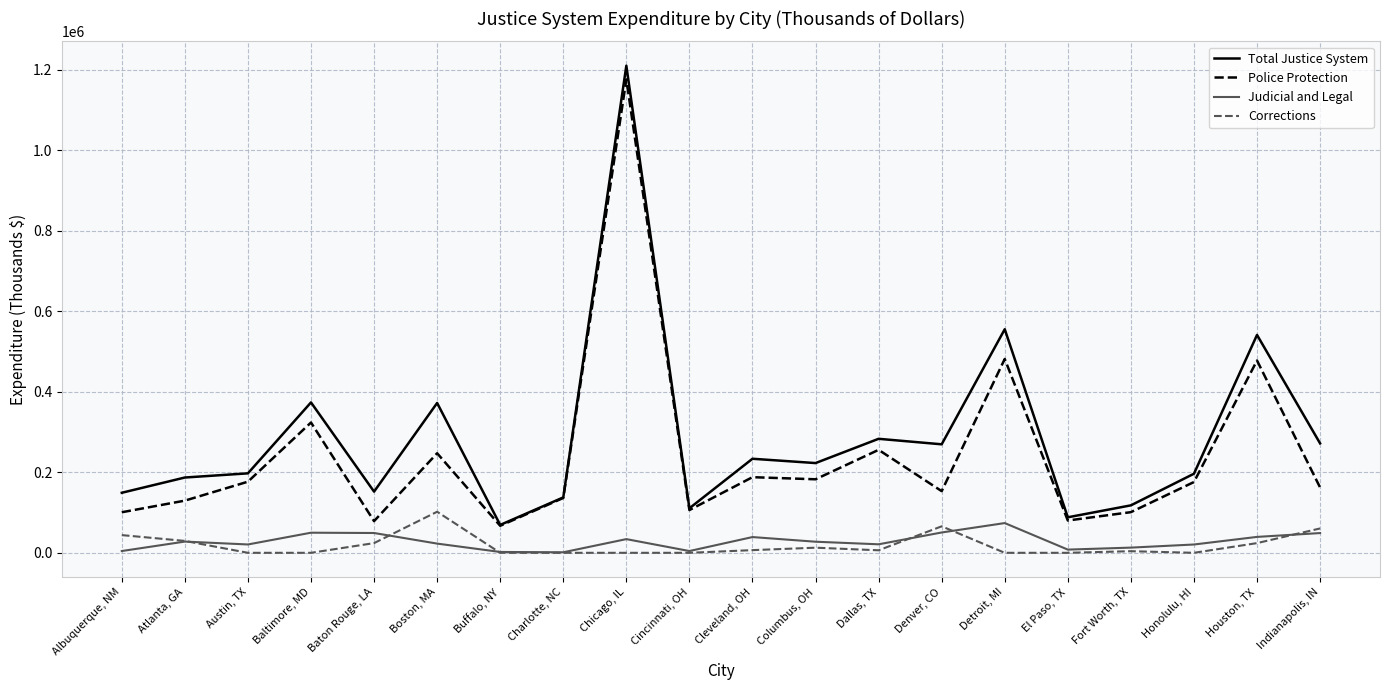

What is the highest value of the Corrections series?

102044